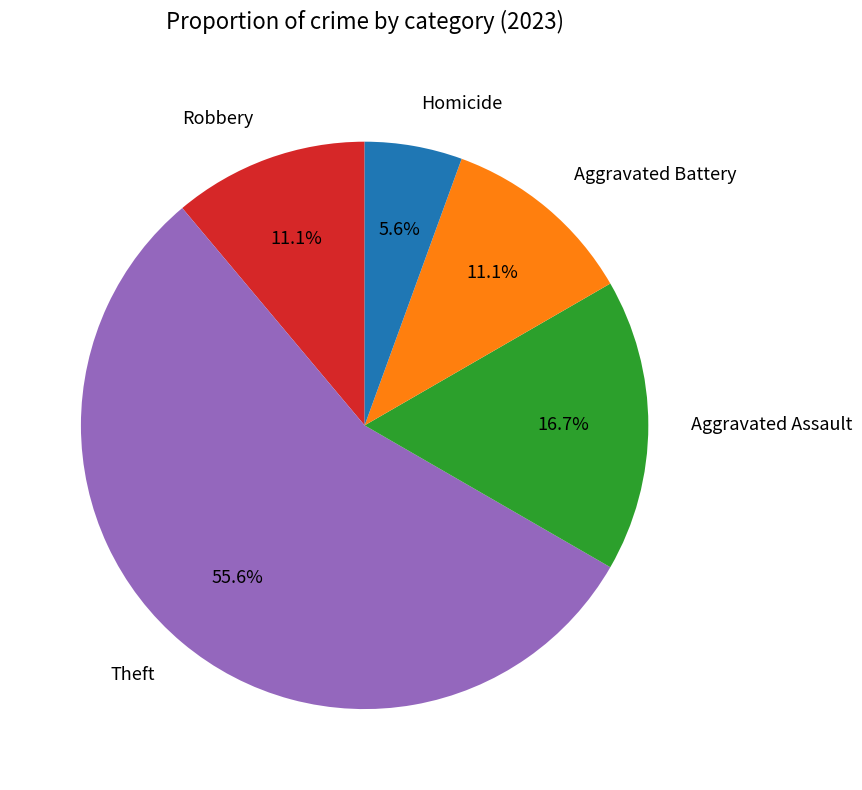

Between Aggravated Assault and Aggravated Battery, which is larger?

Aggravated Assault